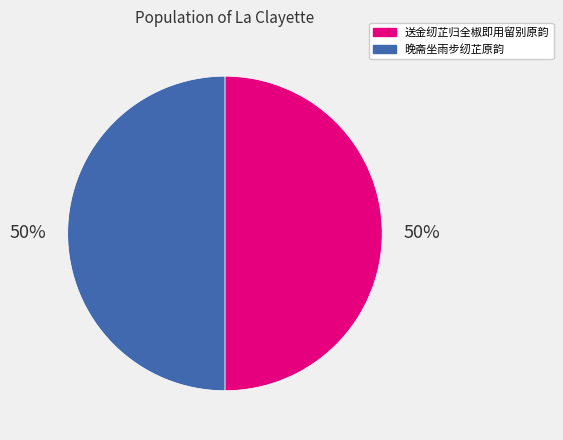

Do 晚斋坐雨步纫芷原韵 and 送金纫芷归全椒即用留别原韵 together represent more than half of the pie?

Yes